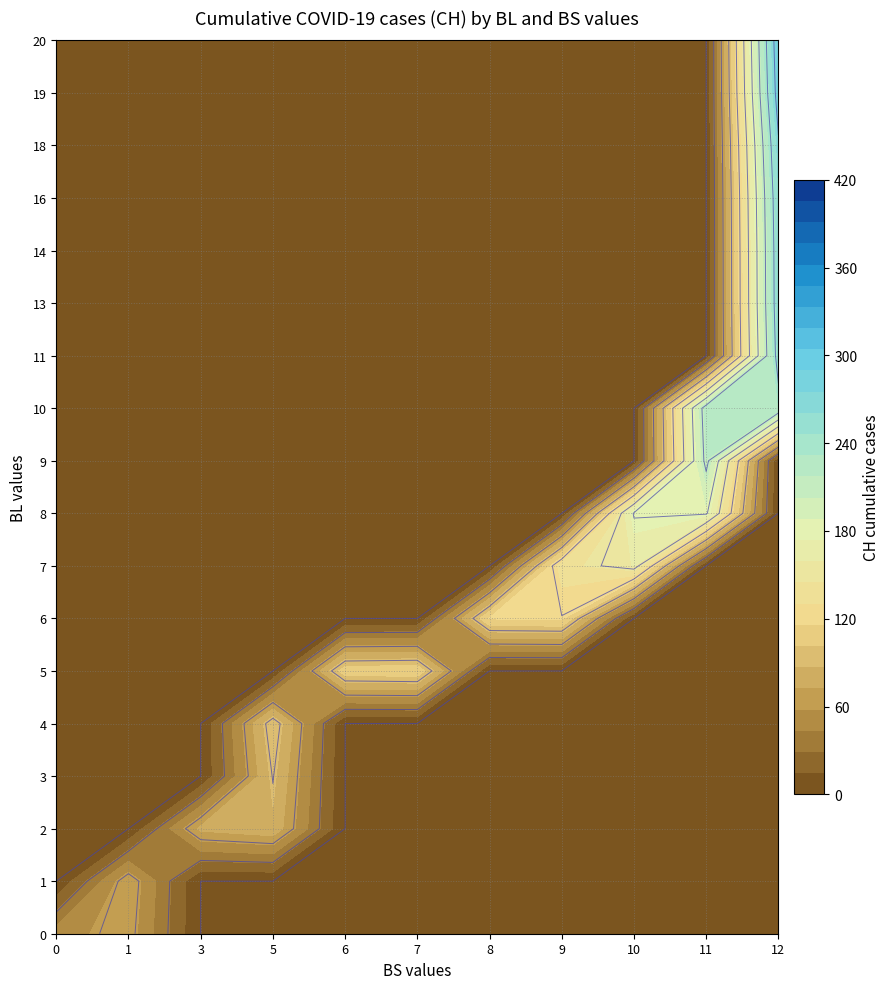

Between 6 and 13, which series saw the biggest shift?

CH